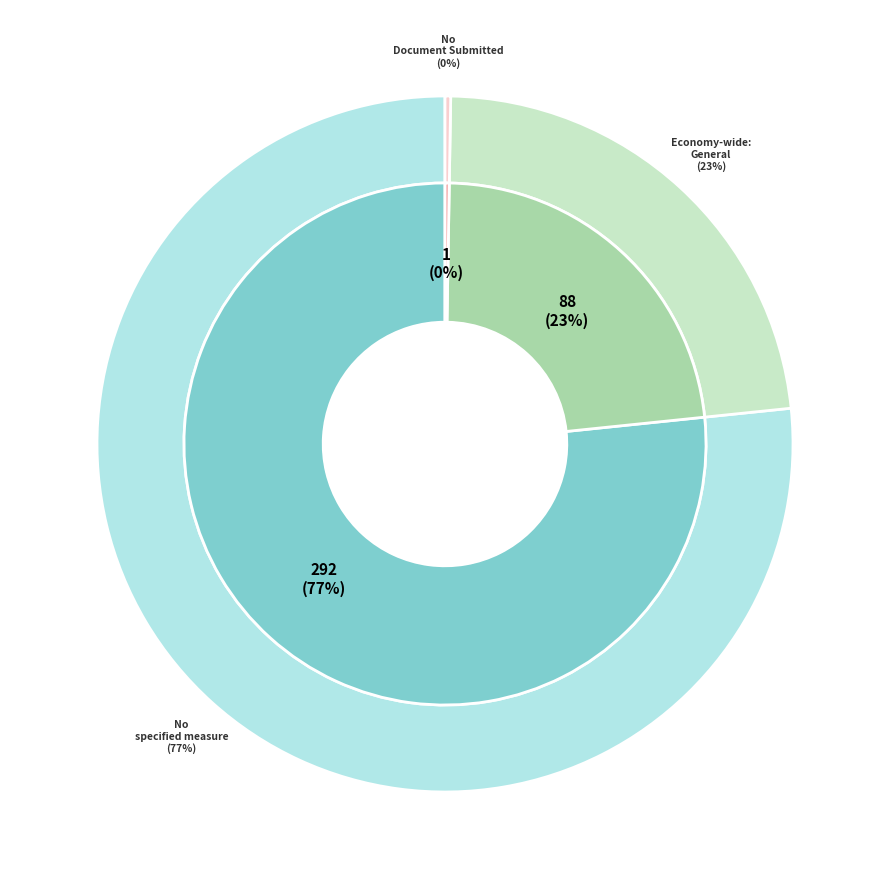

What is the majority slice?

No specified measure